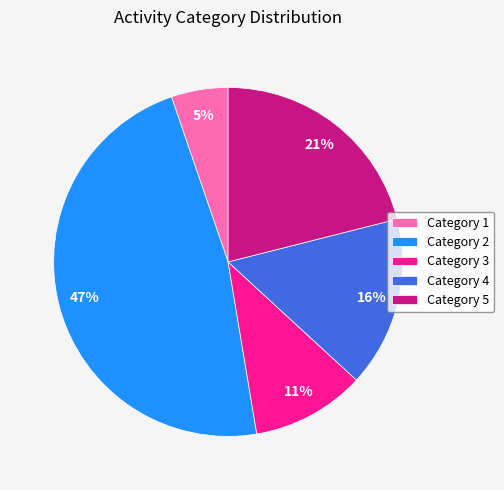

Do Category 1 and Category 2 together represent more than half of the pie?

Yes